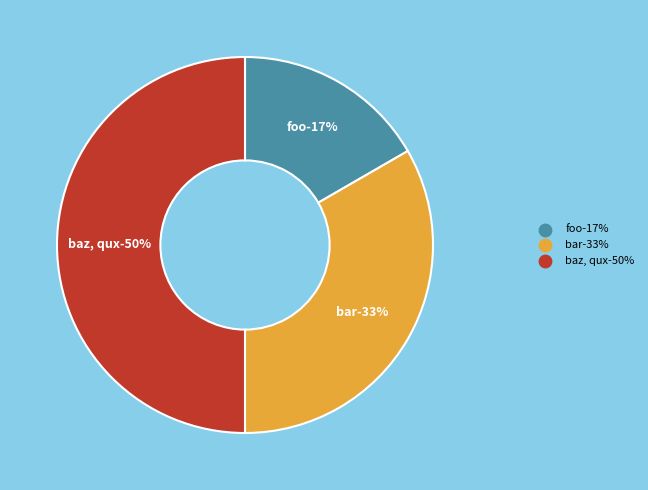

Do foo and baz, qux together represent more than half of the pie?

Yes